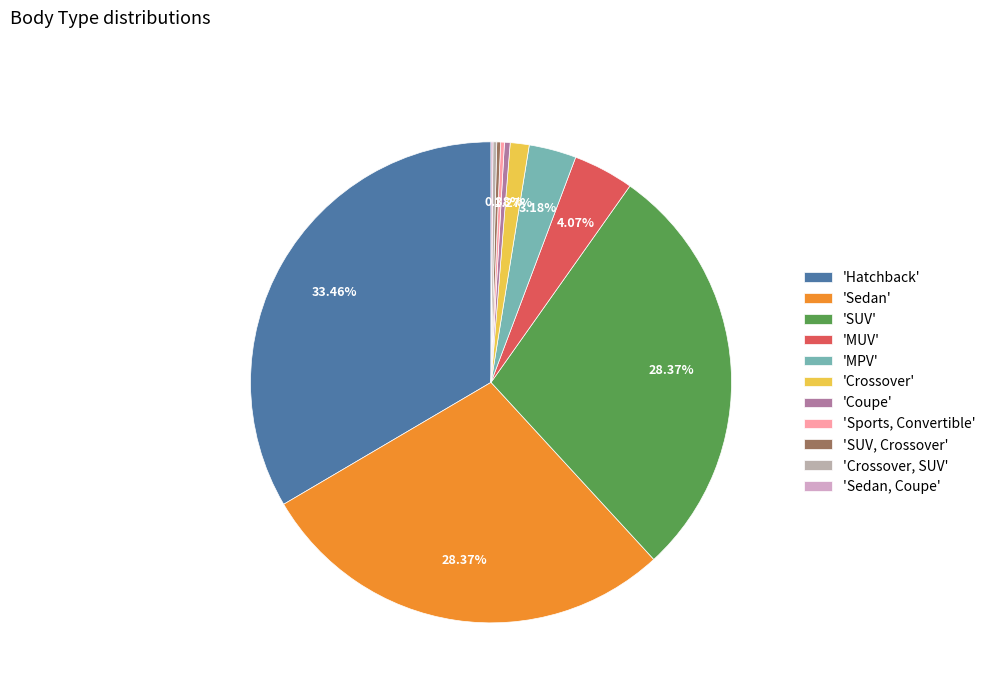

Which category has the smallest portion of the pie?

Sedan, Coupe